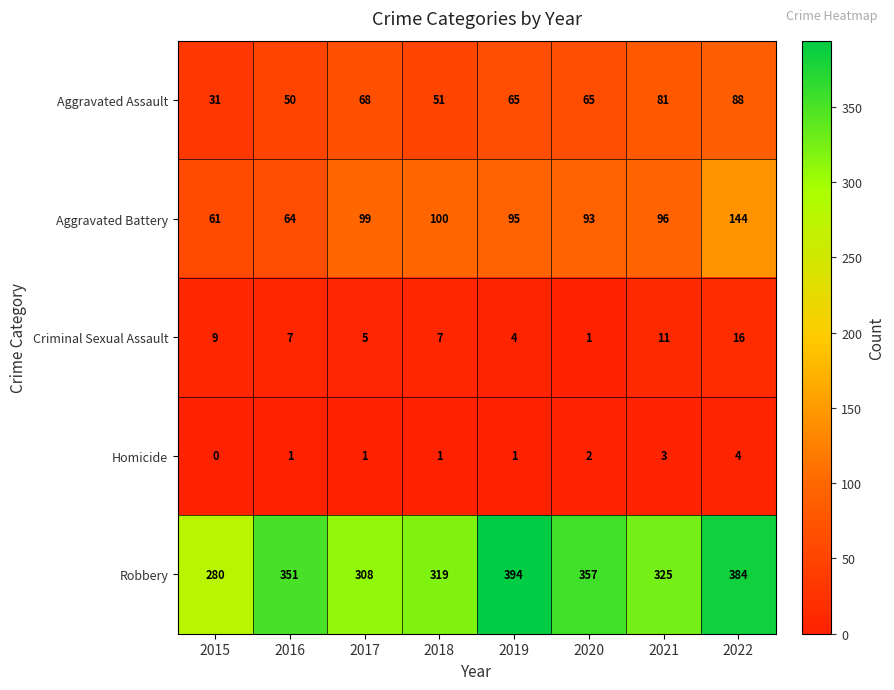

Rank the series at 2018 from highest to lowest value.

Robbery, Aggravated Battery, Aggravated Assault, Criminal Sexual Assault, Homicide